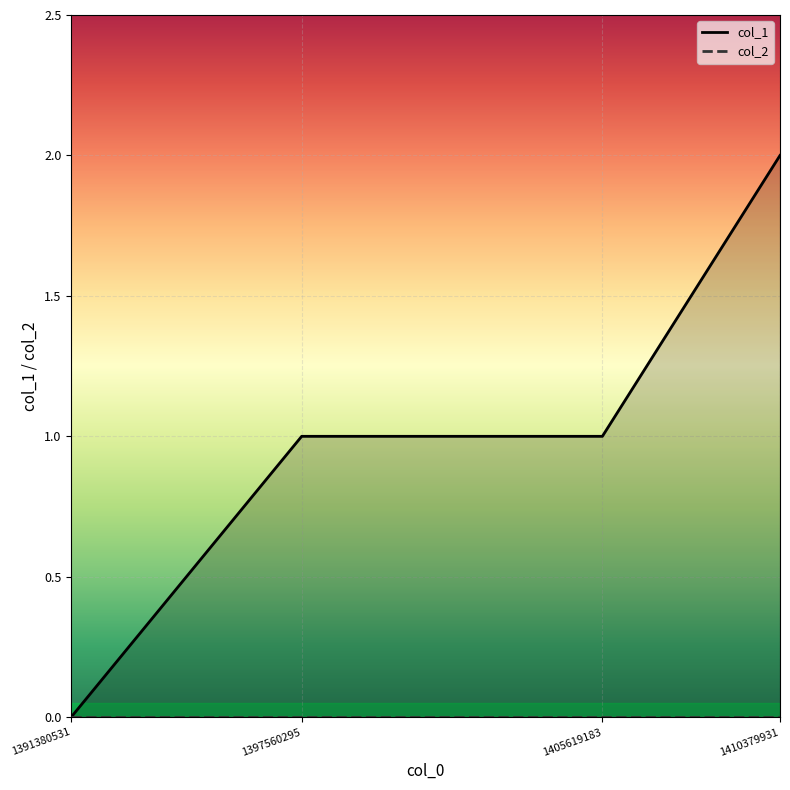

Reading left to right, transcribe all the data shown in this chart.

1391380531=0	1397560295=1	1405619183=1	1410379931=2